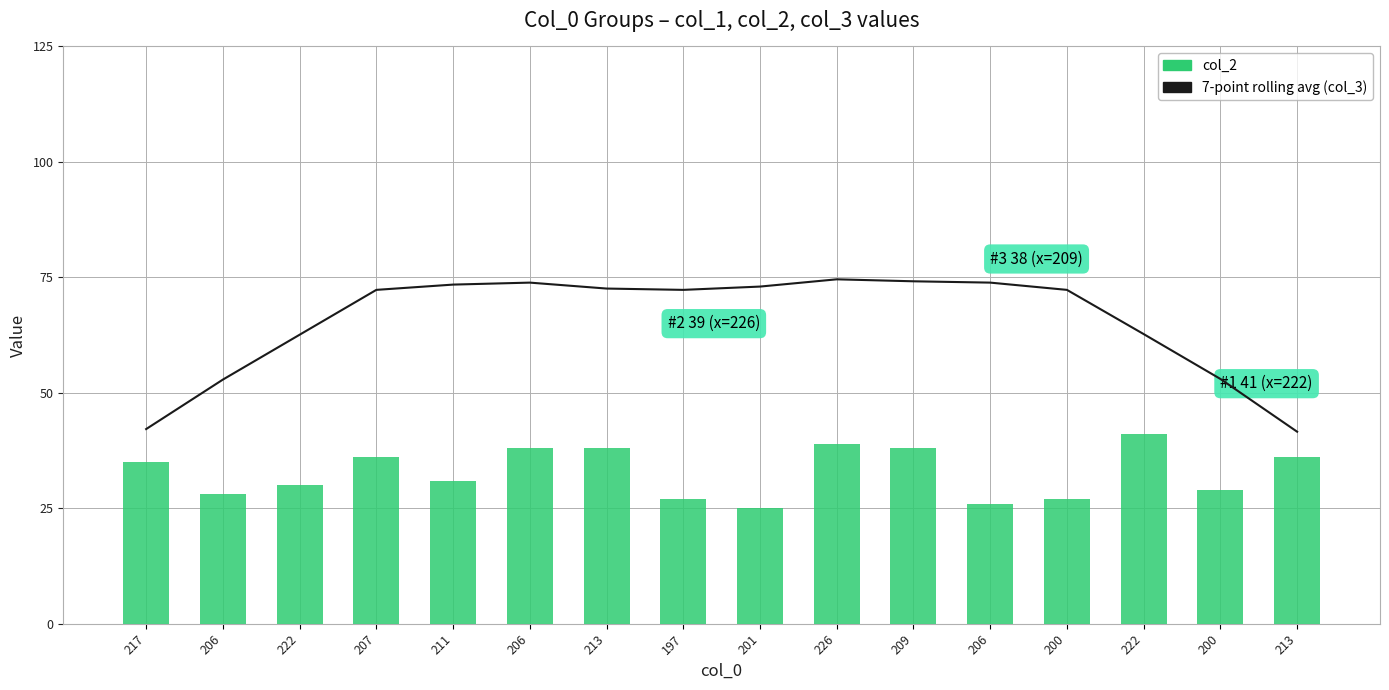

Reading right to left, list all the values displayed in this chart.

7-point rolling avg (col_3): 41.6	53.0	62.7	72.3	73.9	74.1	74.6	73.0	72.3	72.6	73.9	73.4	72.3	62.6	52.9	42.1
col_2: 36.0	29.0	41.0	27.0	26.0	38.0	39.0	25.0	27.0	38.0	38.0	31.0	36.0	30.0	28.0	35.0